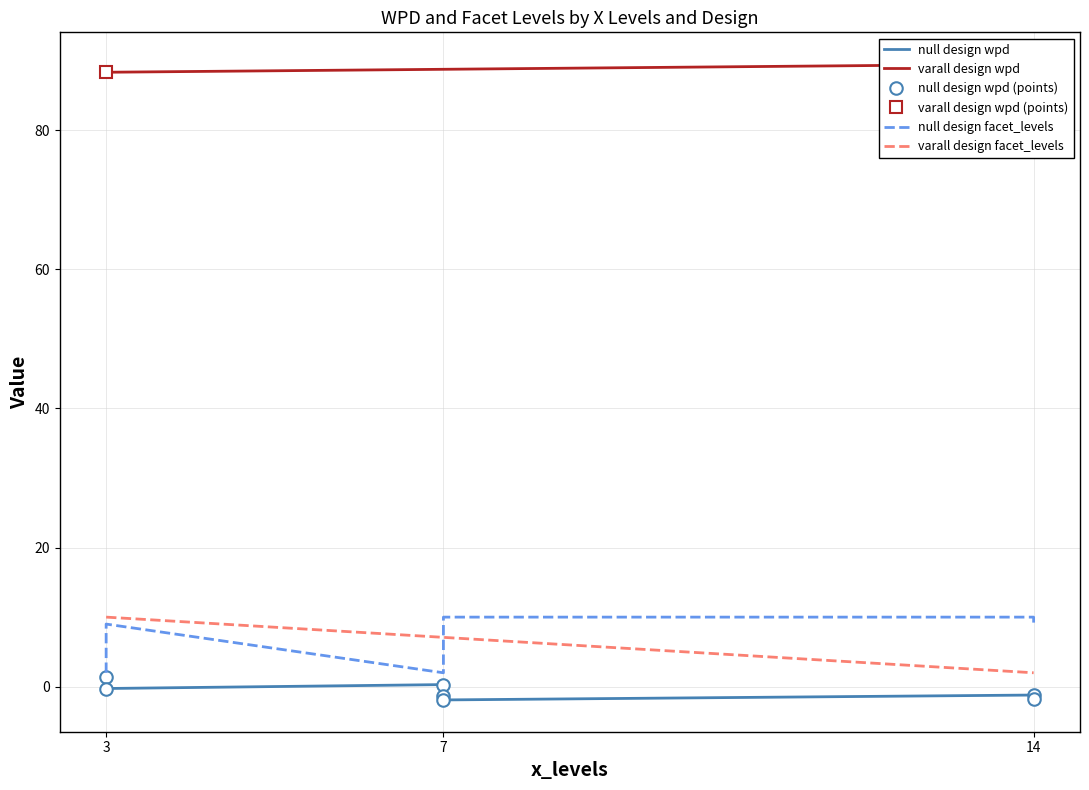

Where is facet_levels nearest to the value 6?

3